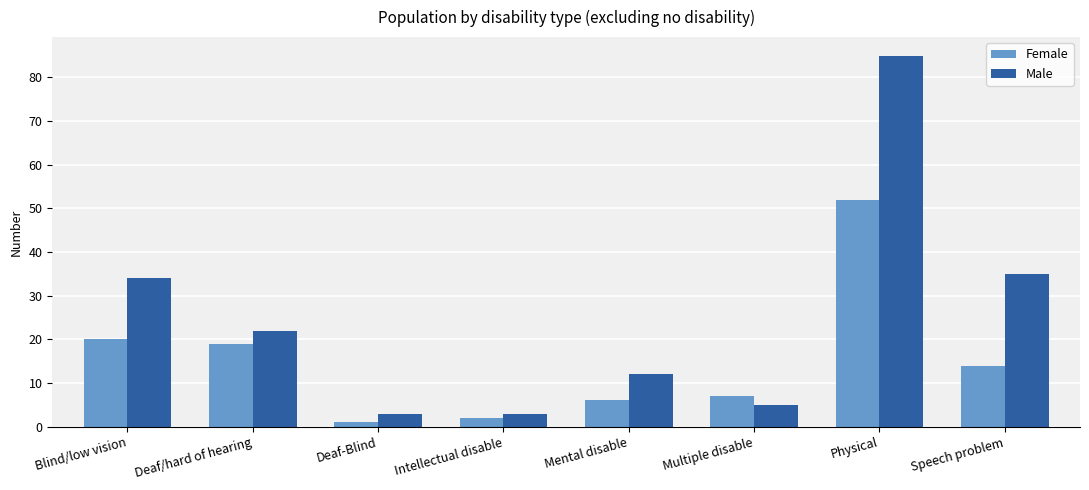

What is the highest value of the Male series?

85